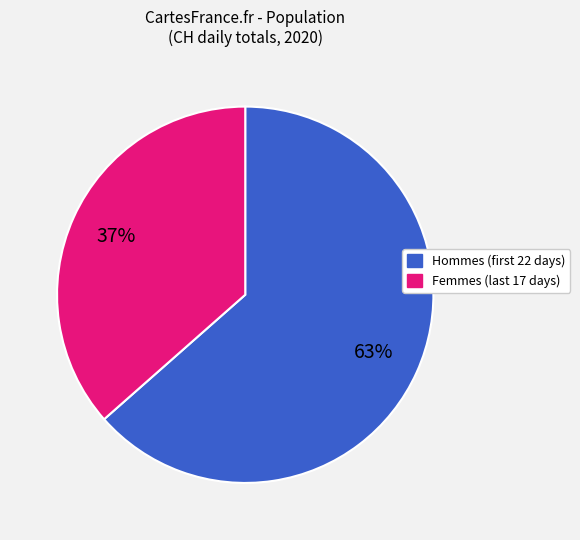

To the nearest percent, what is the average slice percentage?

50%